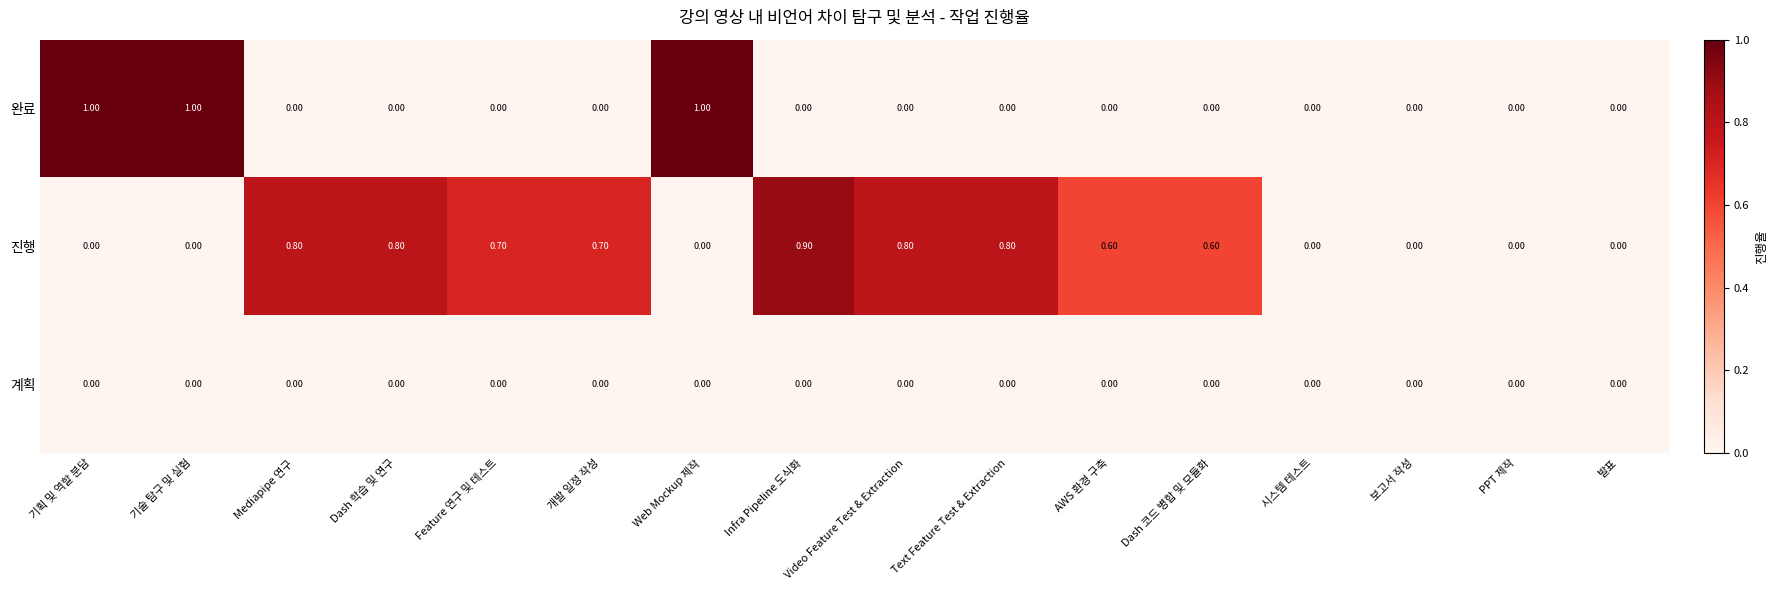

What is the difference between the highest and lowest values at AWS 환경 구축?

0.6